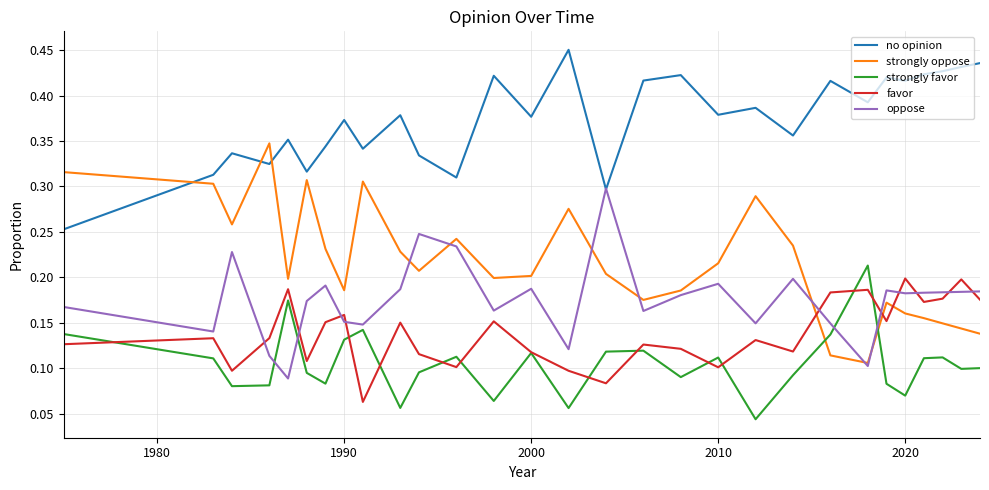

Which series has the widest spread of values?

strongly oppose